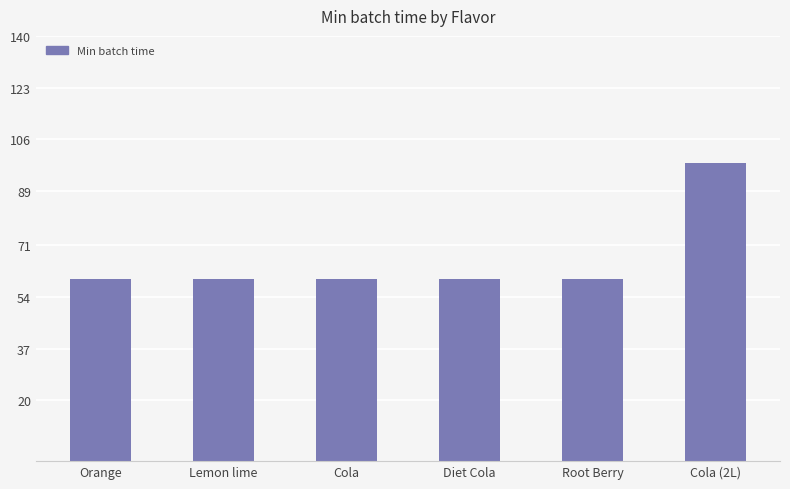

Reading left to right, list all the values displayed in this chart.

Orange=60	Lemon lime=60	Cola=60	Diet Cola=60	Root Berry=60	Cola (2L)=98